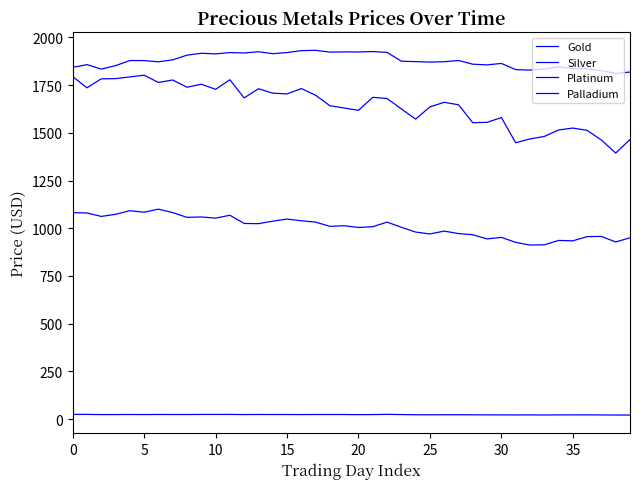

How many lines are shown in the chart?

4